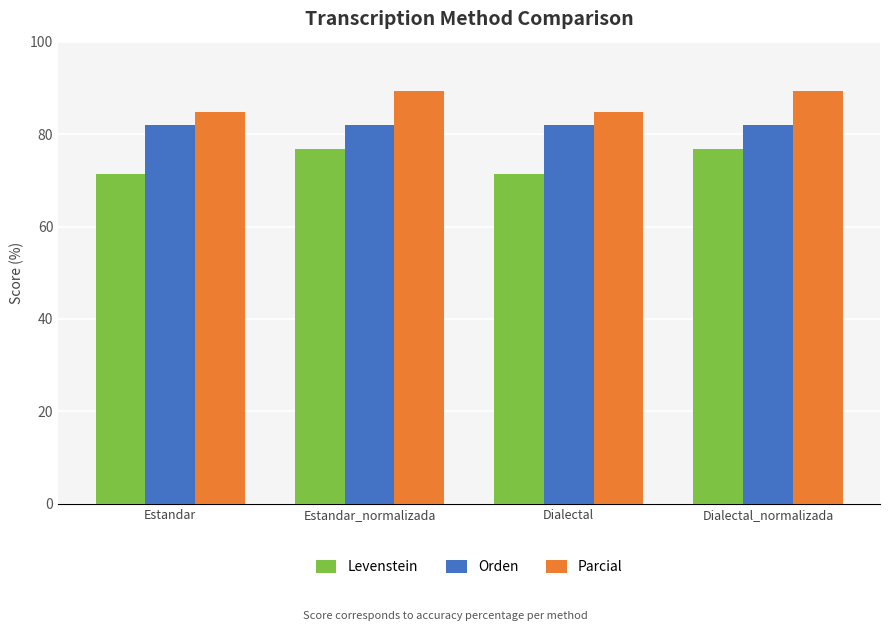

True or false: Parcial has a value of 89.4 at Estandar_normalizada.

True